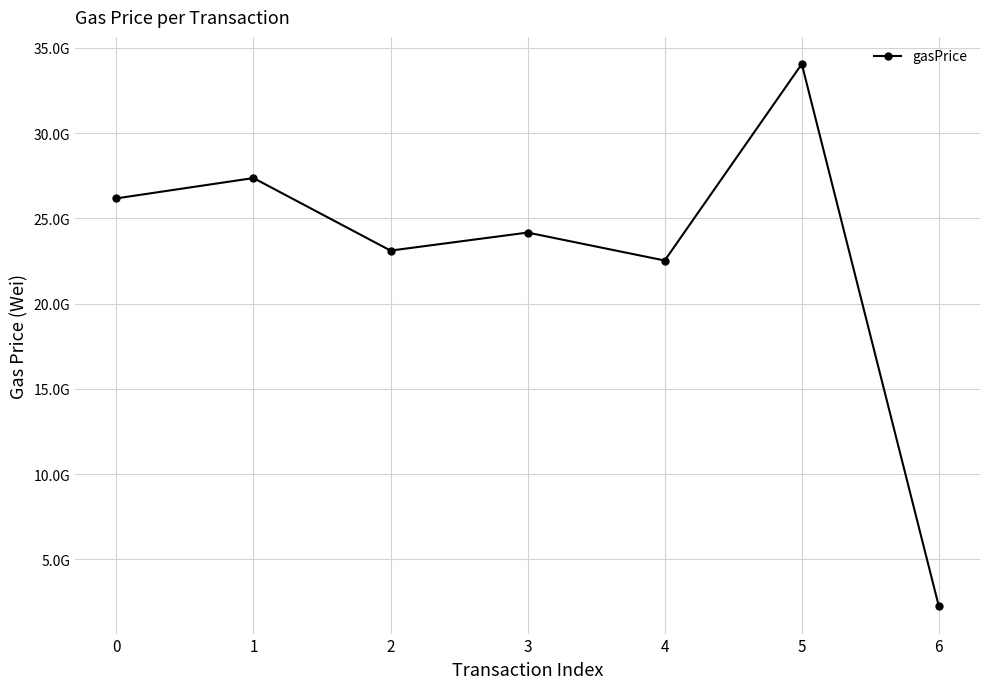

Is this an area chart (filled region under the line)?

No